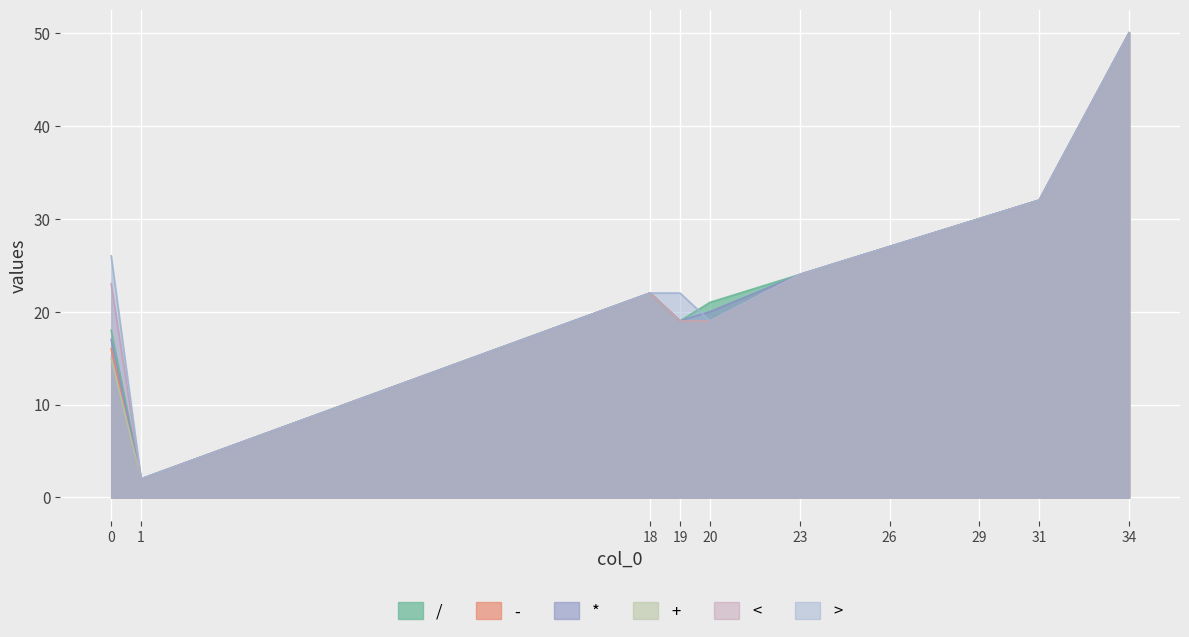

What is the smallest value displayed?

2